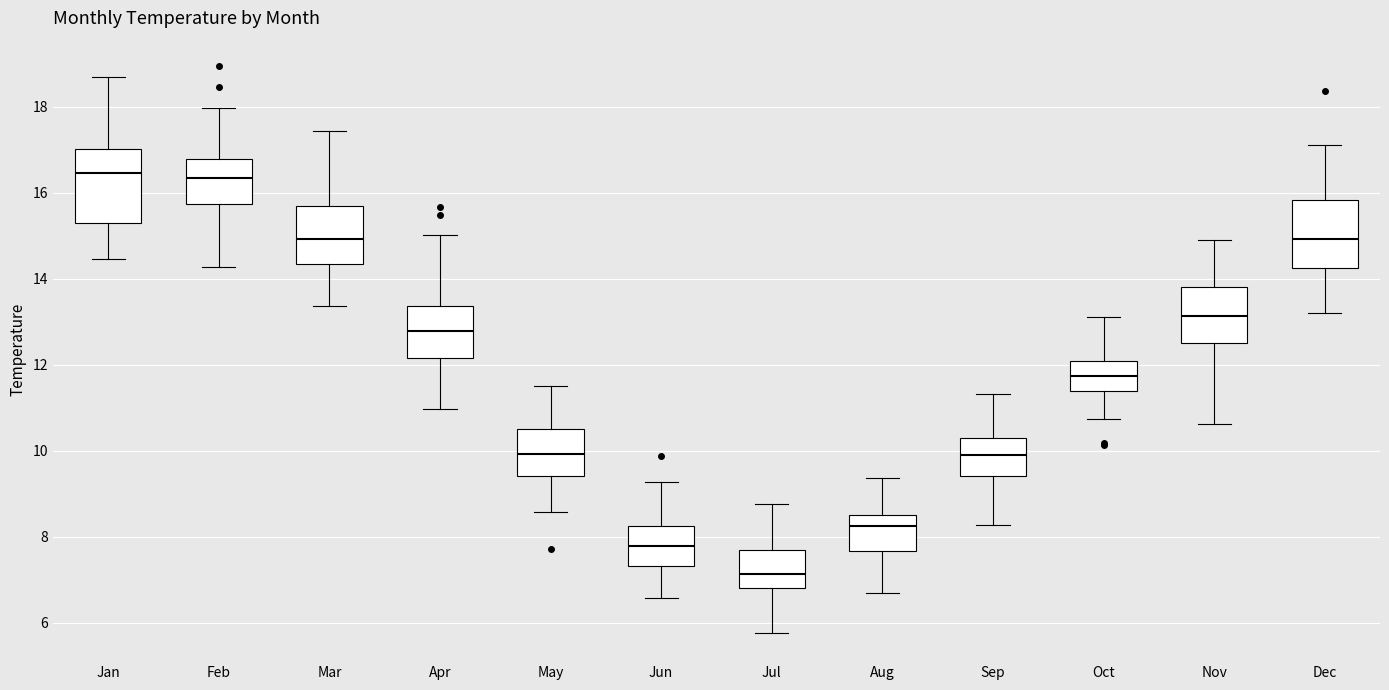

Where is the upper edge of the box for Aug on the y-axis? The values are not printed on the chart, so give them approximately, as read against the axis.

8.6